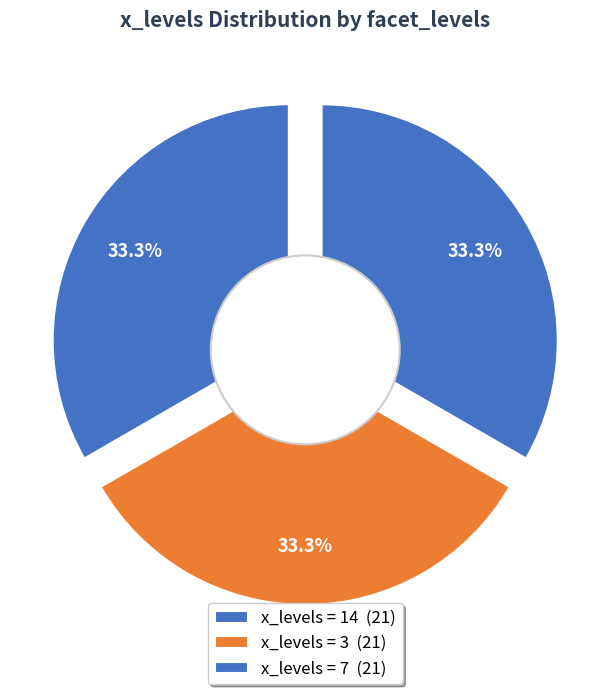

The 14 slice represents 20% of the pie. True or false?

False